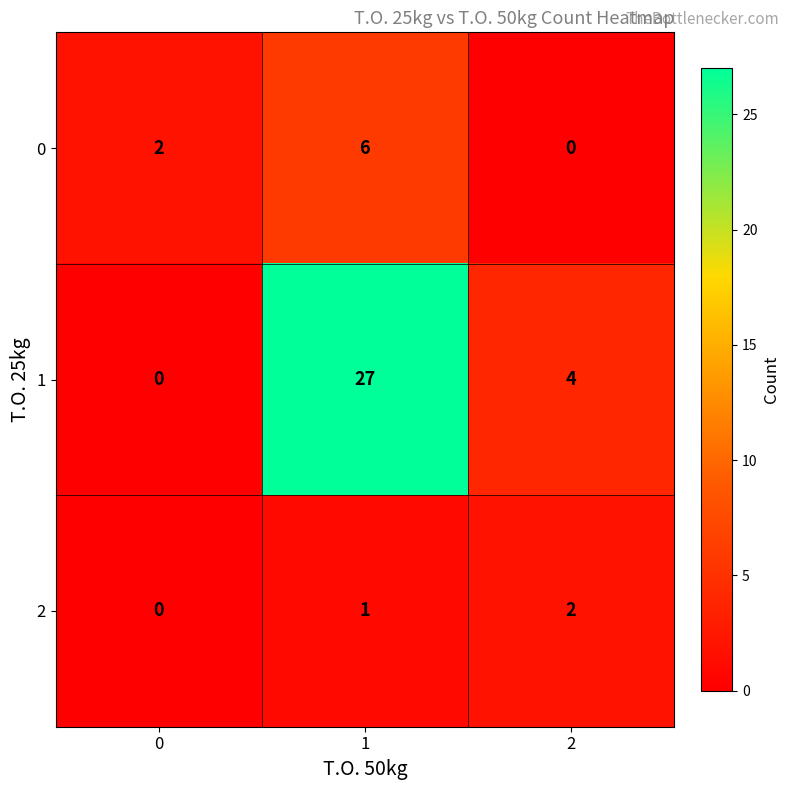

The value of 1 at 0 is 0. True or false?

True